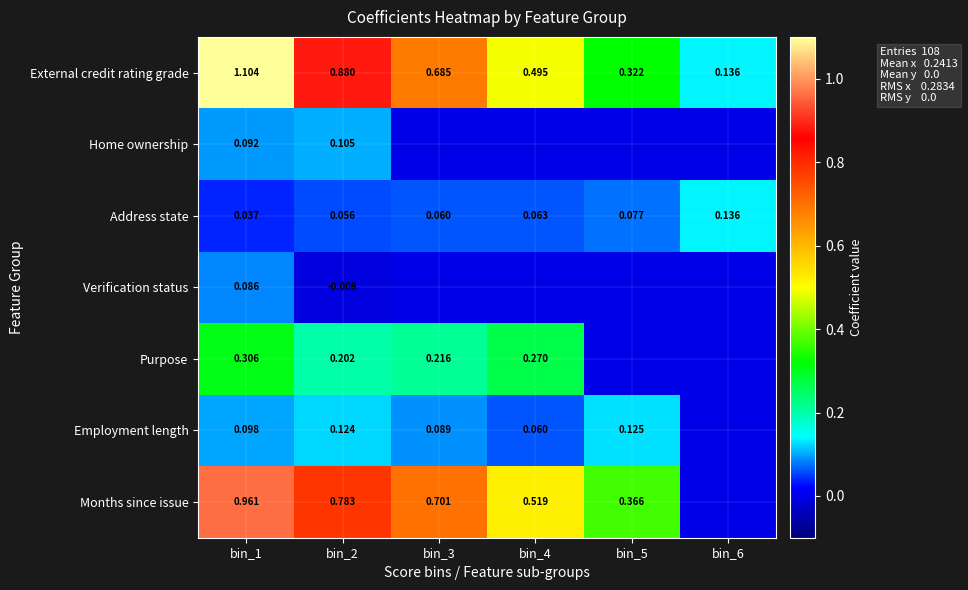

Which has a higher value, bin_1 or bin_5?

bin_1